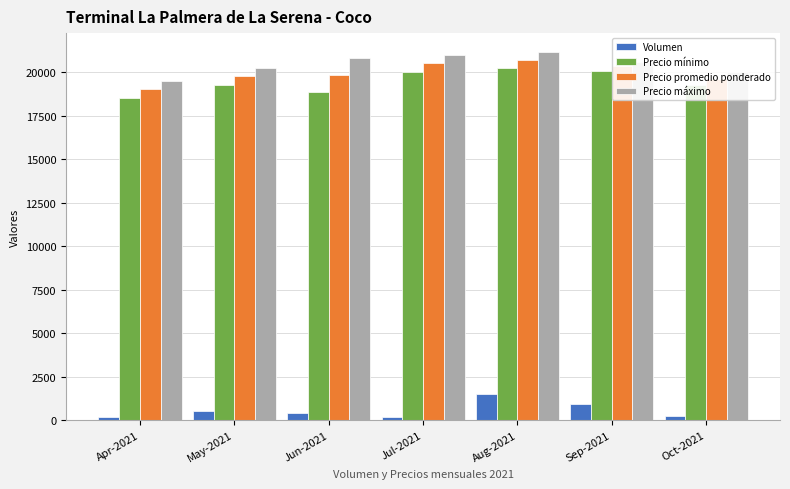

What is the difference between the highest and lowest values at Apr-2021?

19300